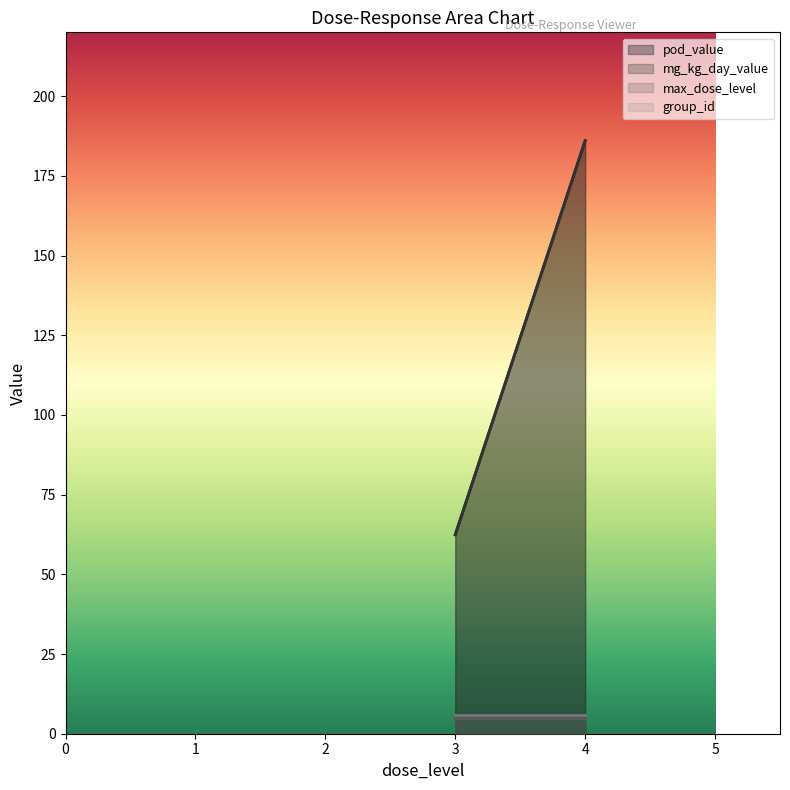

Which series has the largest total across all categories?

pod_value